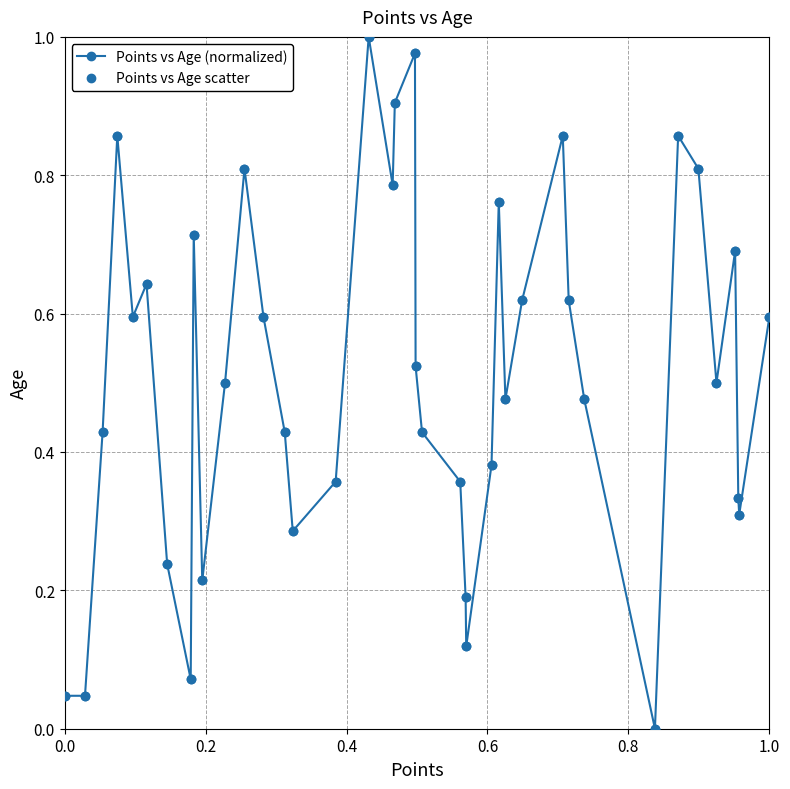

True or false: the data has more than 1 interior local peaks.

True